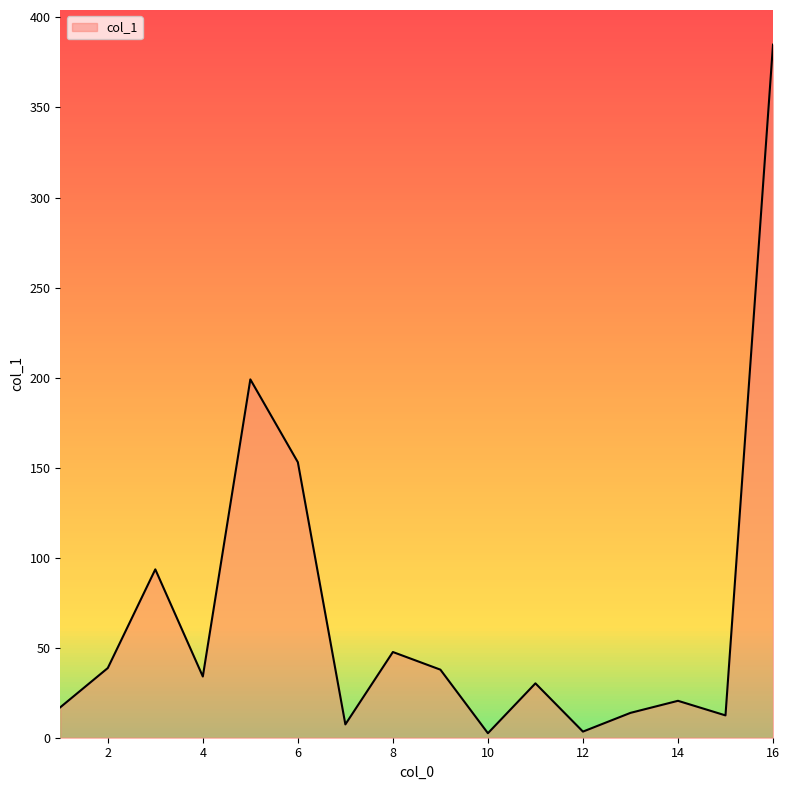

What is the maximum value shown in the chart?

384.9